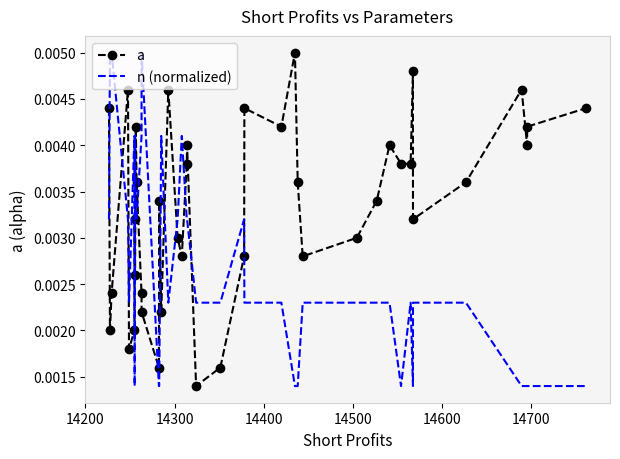

Rank the series by their average value, from highest to lowest.

a, n (normalized)